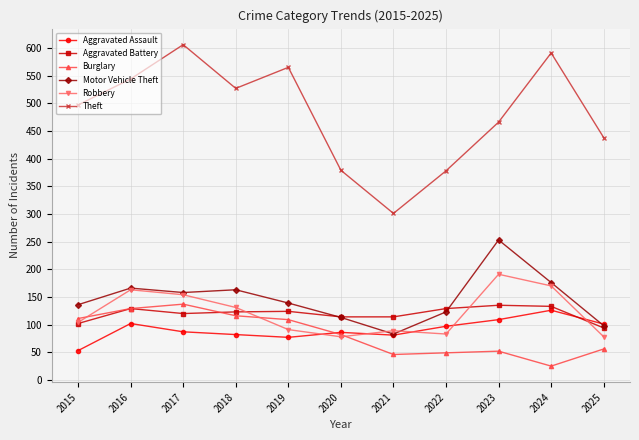

In Robbery, how many points are lower than both neighbors (excluding endpoints)?

2